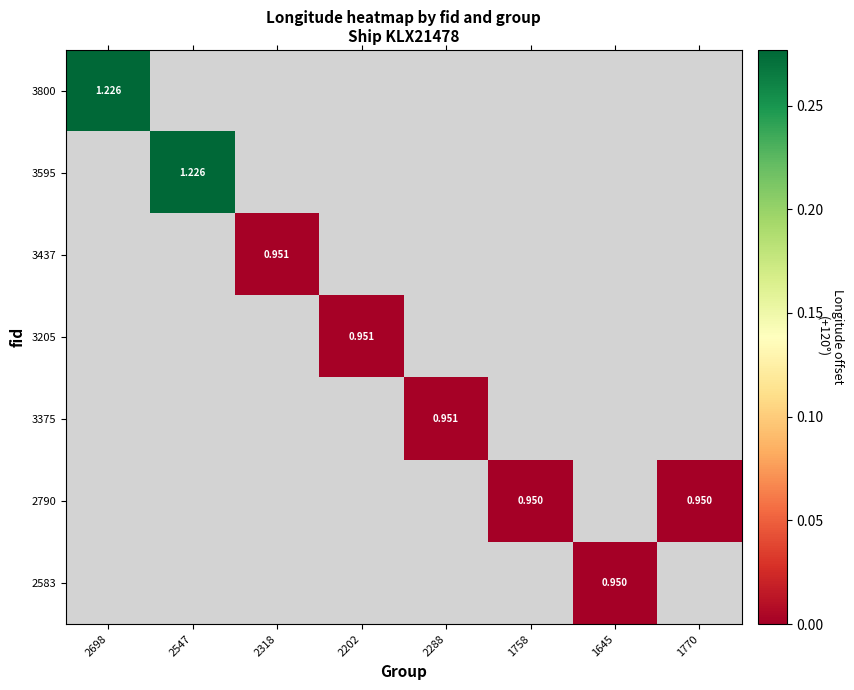

List the series in order of their peak value, highest first.

3800, 3595, 3437, 3205, 3375, 2790, 2583